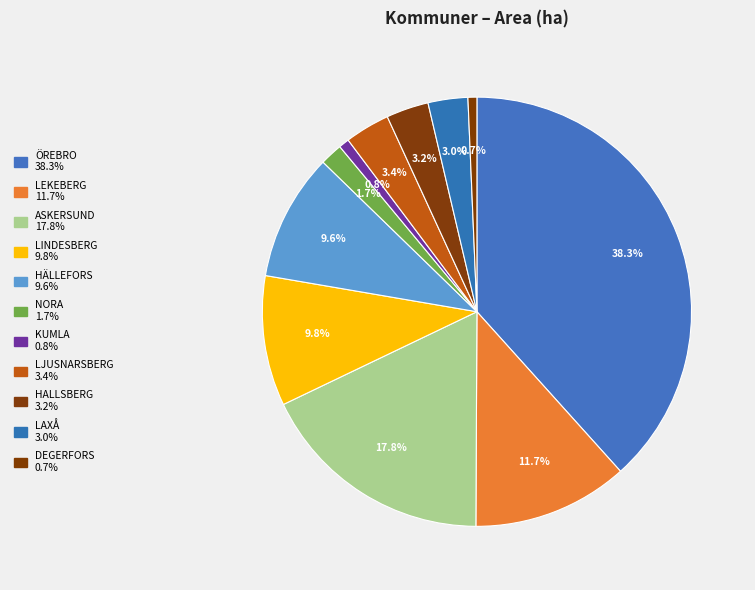

How many slices are in this pie chart?

11